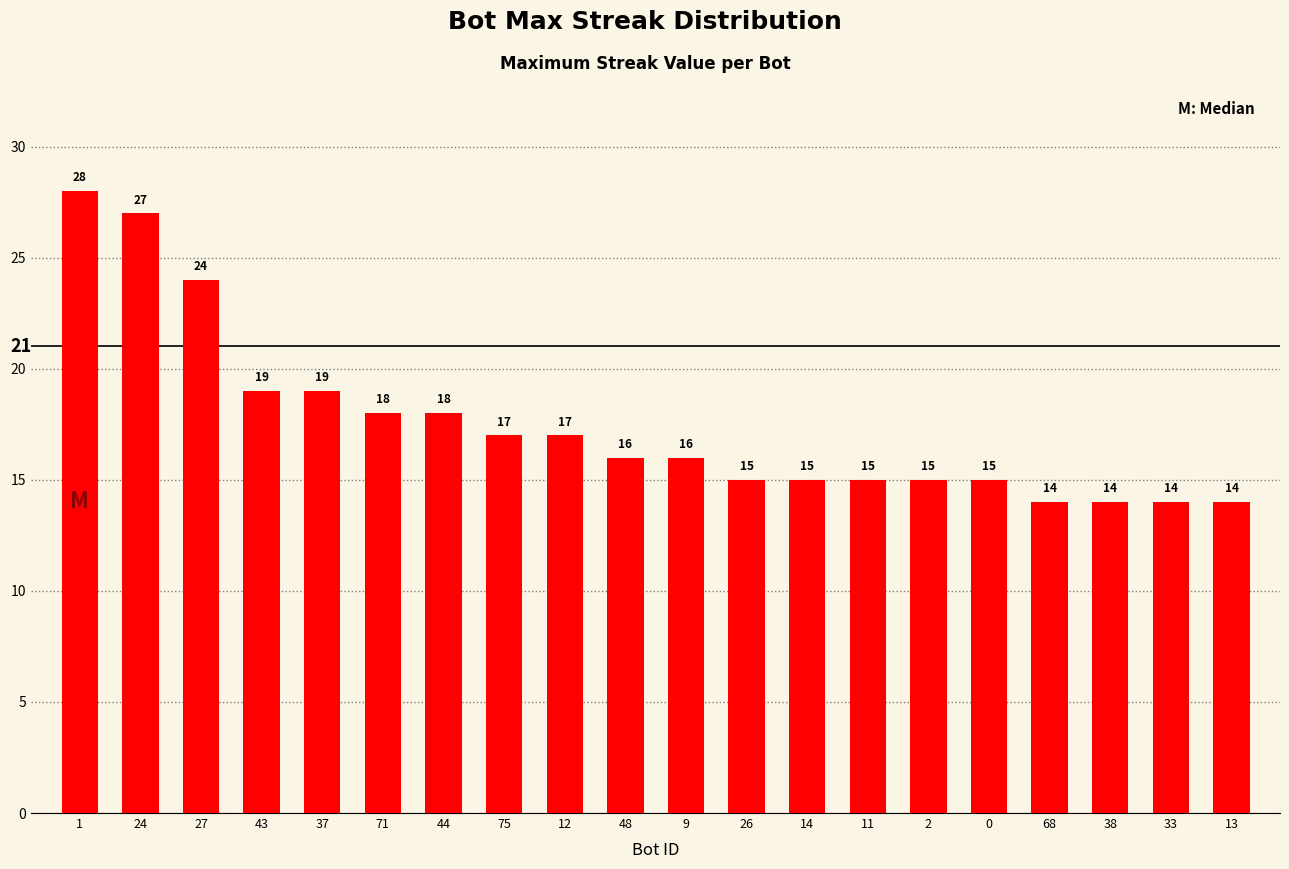

Approximately how many times larger is the value at 43 compared to 26?

1.3